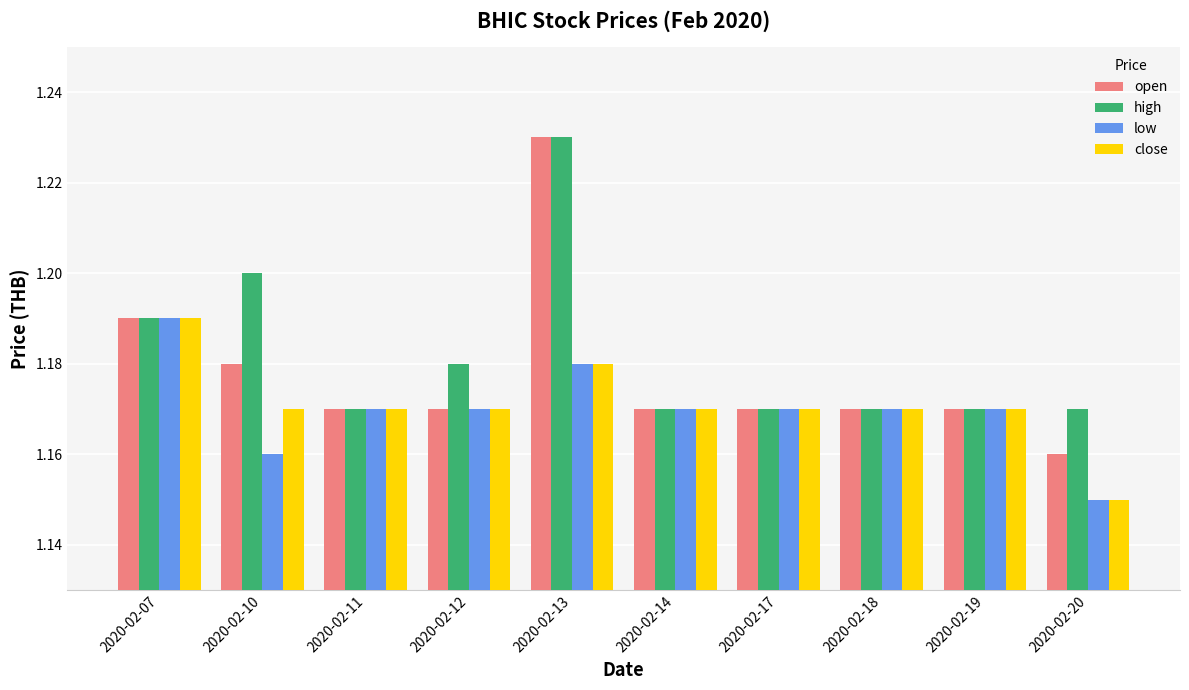

How many bars are there in each group?

4